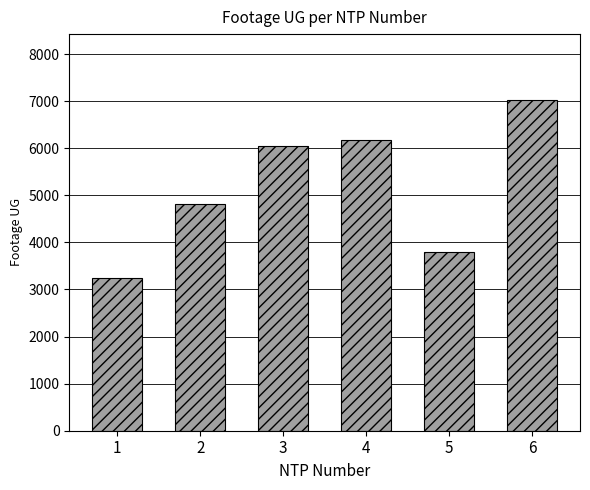

Which category has the lowest value across all series?

1